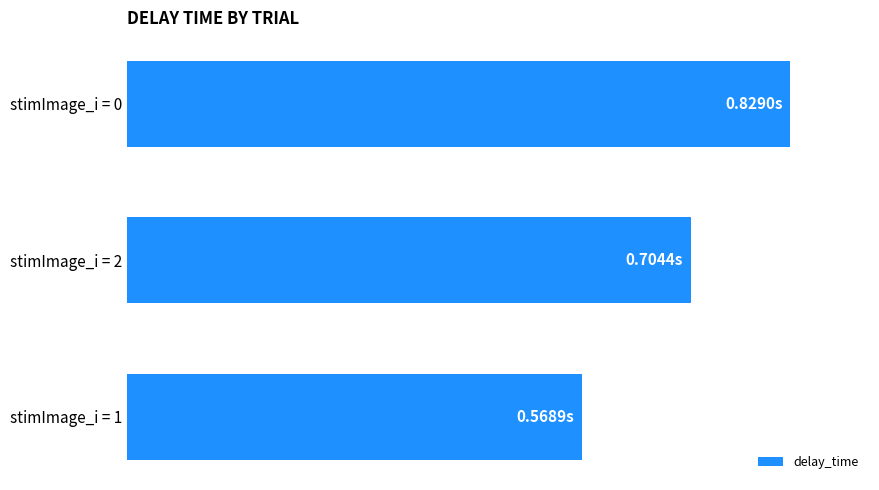

What is the difference between the maximum and minimum values?

0.3